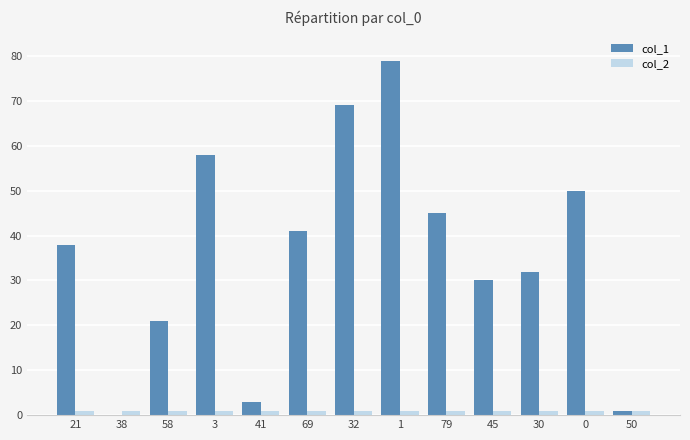

Reading left to right, list all the values displayed in this chart.

col_1: 21=38	38=0	58=21	3=58	41=3	69=41	32=69	1=79	79=45	45=30	30=32	0=50	50=1
col_2: 21=1	38=1	58=1	3=1	41=1	69=1	32=1	1=1	79=1	45=1	30=1	0=1	50=1